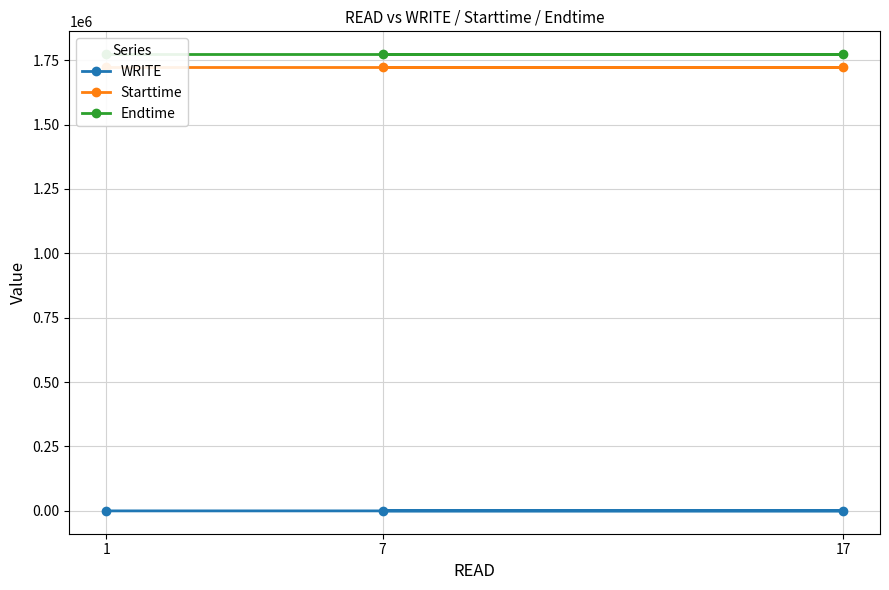

Reading left to right, extract all data points from this chart.

WRITE: 0.0	0.0	9.0
Starttime: 1721726.6	1721726.6	1721726.6
Endtime: 1773033.6	1773033.6	1773033.6